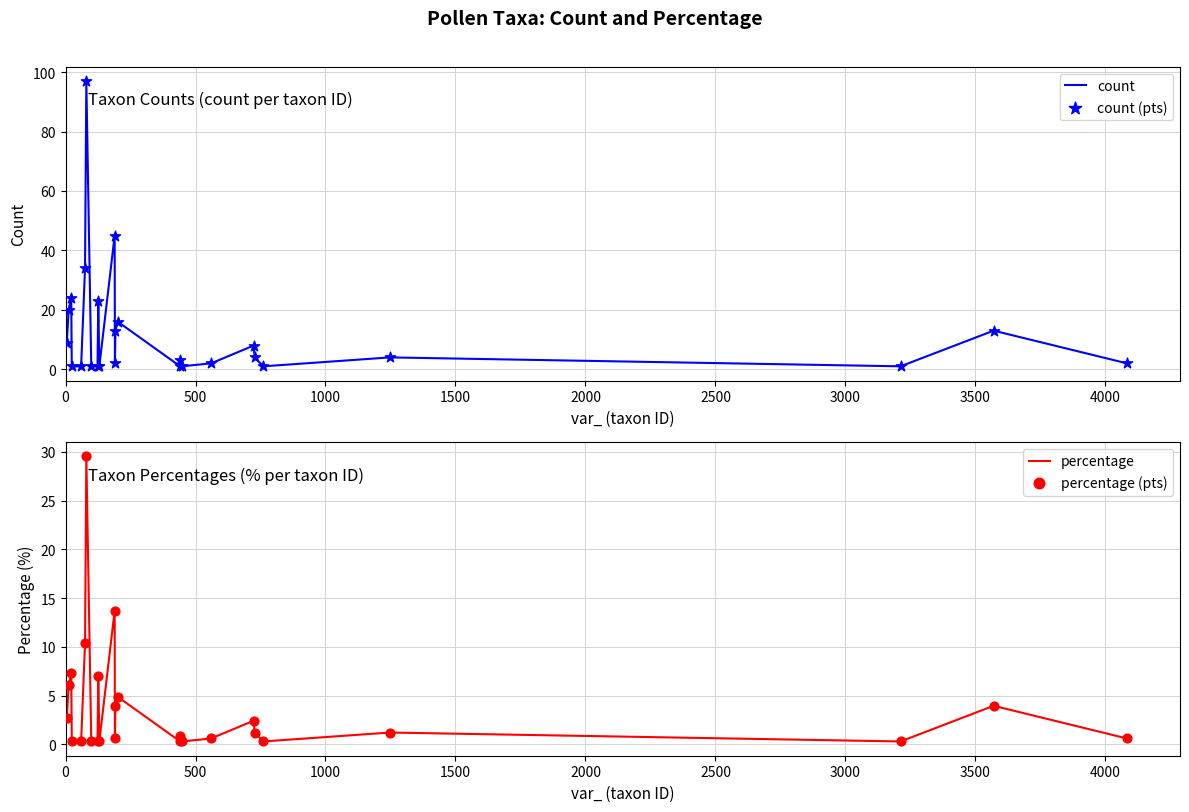

At how many categories does at least one series exceed 10?

9